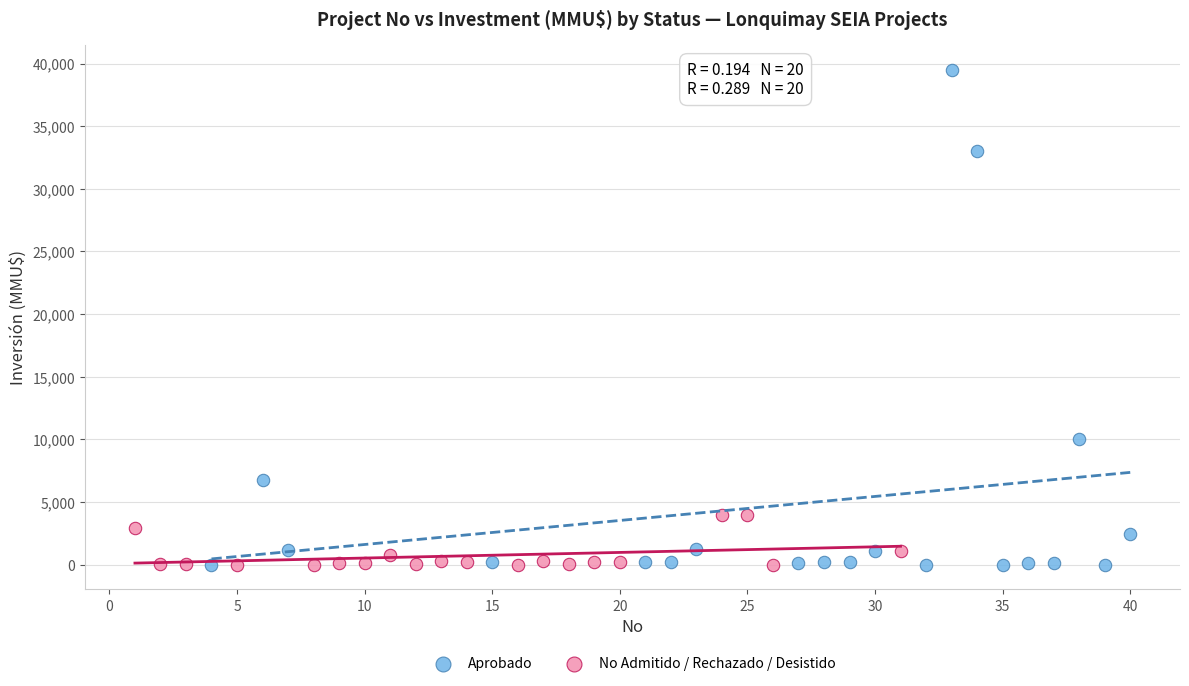

Which series has the widest spread of Y values?

Aprobado